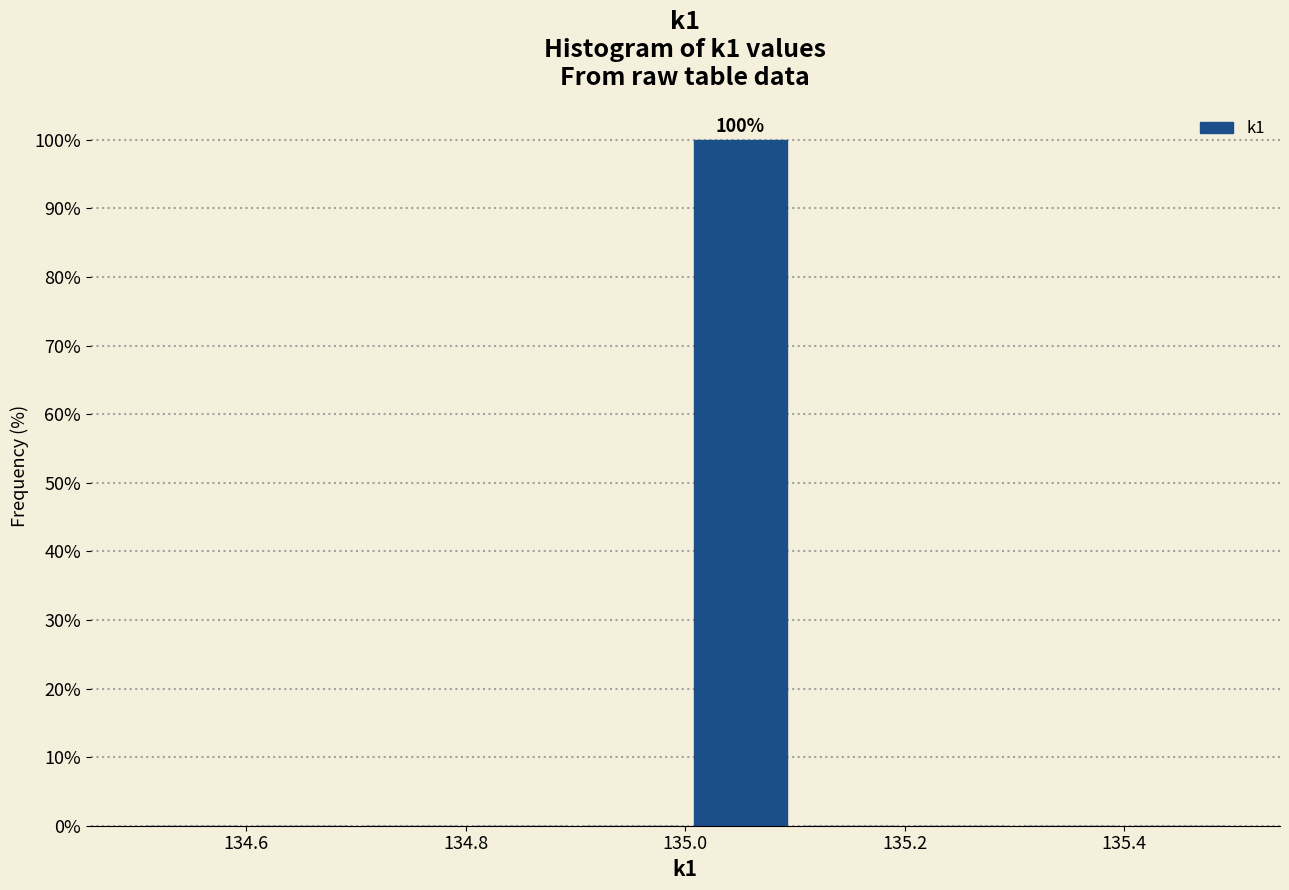

Which range on the x-axis has the tallest bar?

135.0 to 135.1